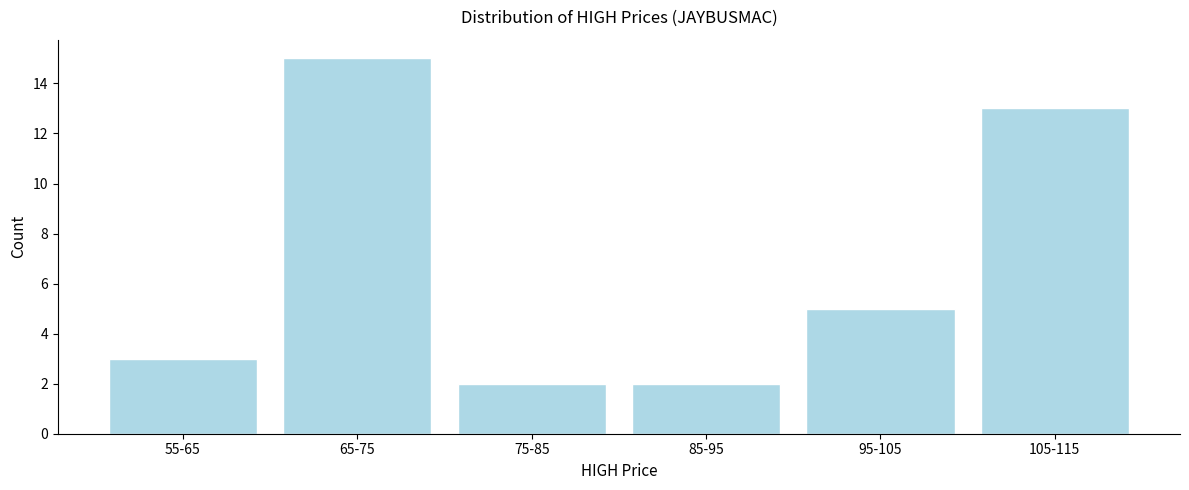

Reading left to right, list all the values displayed in this chart.

3	15	2	2	5	13